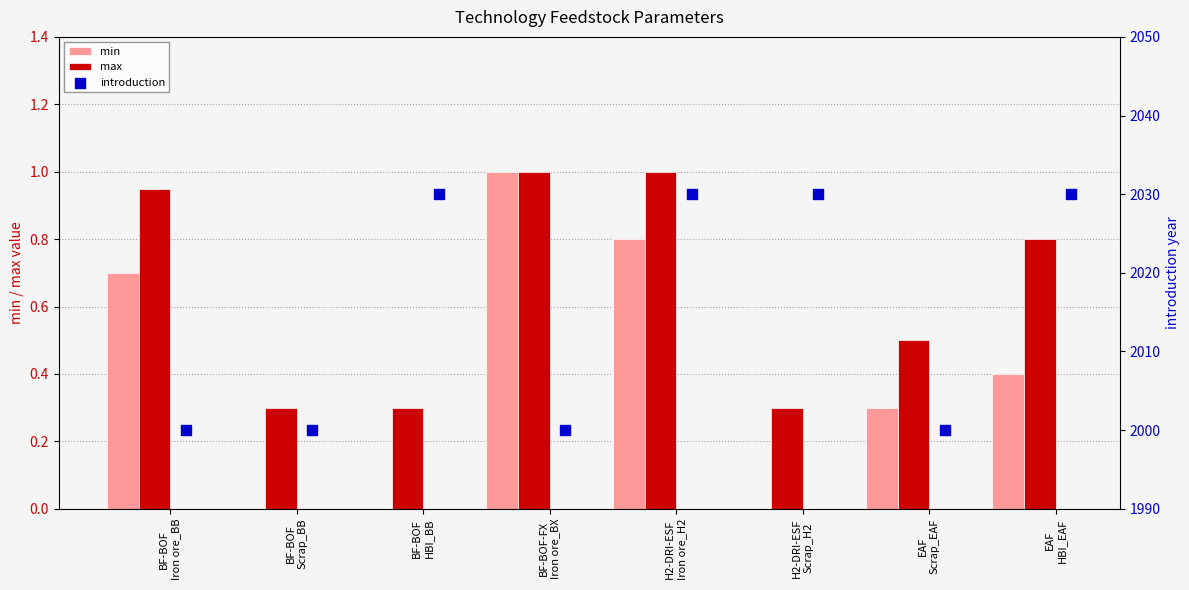

What are all the series names shown in the legend?

min, max, introduction